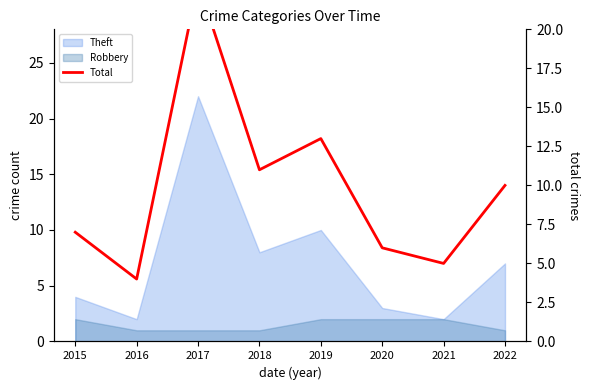

What is the value of the 7th point from the left?

5